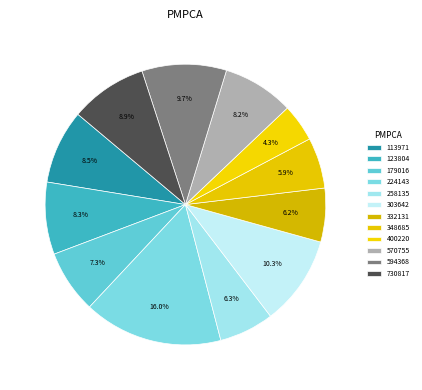

How many slices are in this pie chart?

12